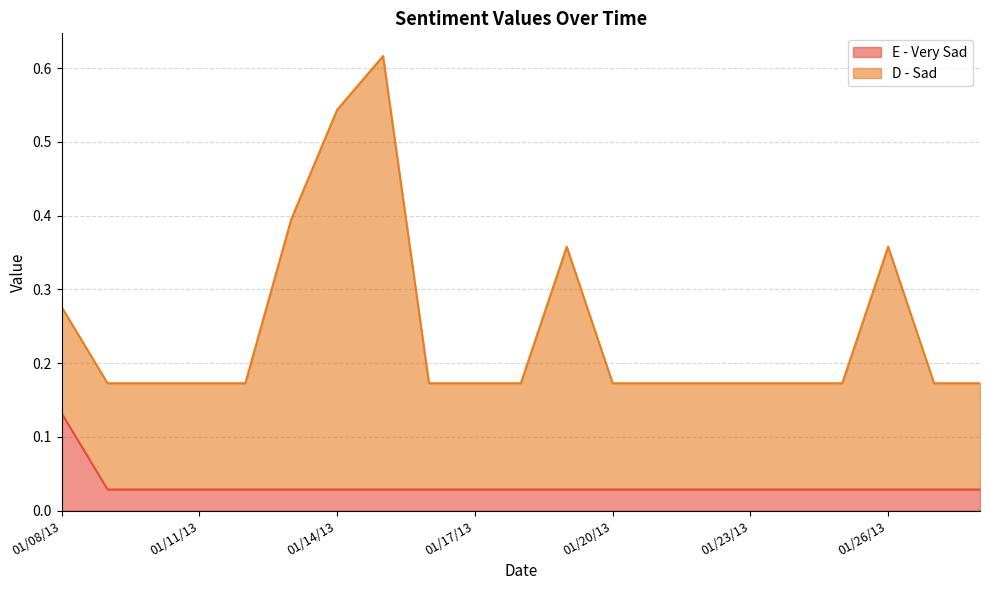

What is the sum of all E - Very Sad values?

0.7